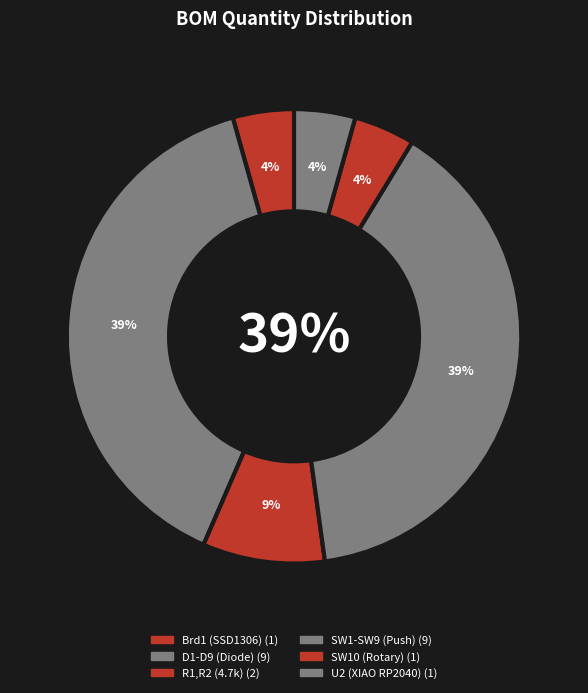

The SW1-SW9 (Push) slice represents 39% of the pie. True or false?

True